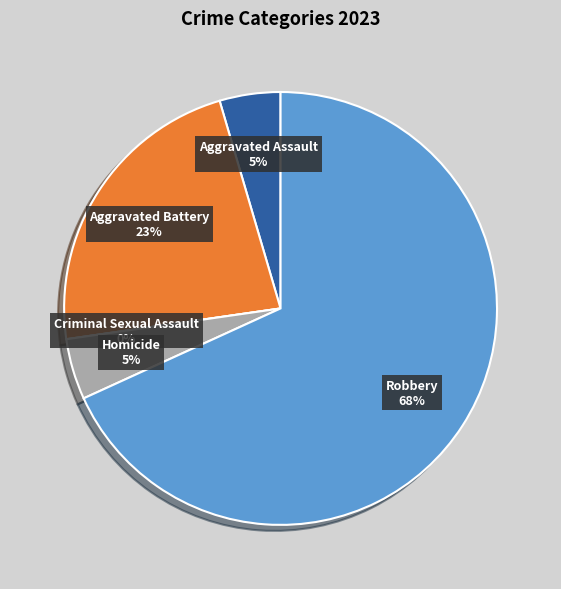

What is the total percentage of Robbery and Criminal Sexual Assault?

68.2%